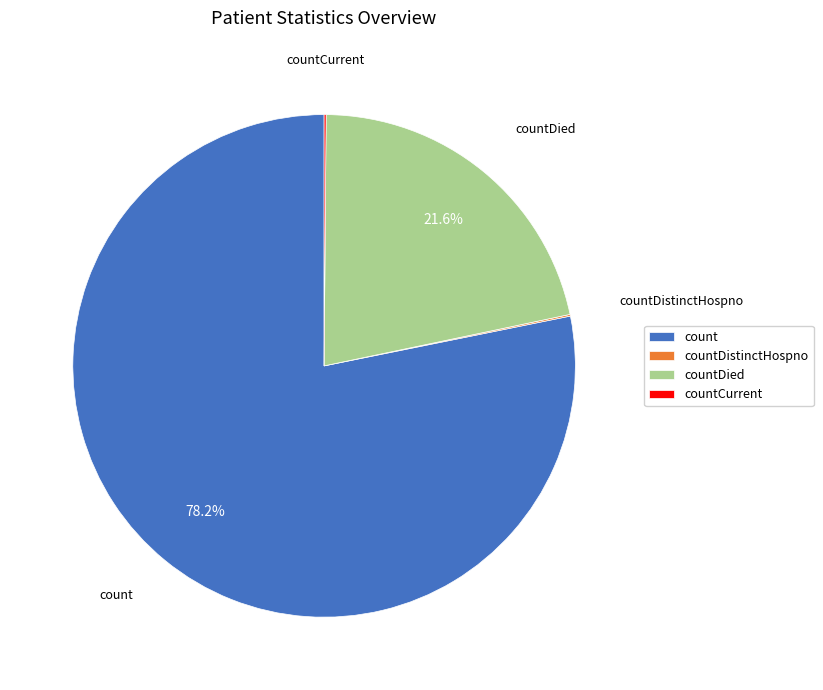

Which category has the biggest portion of the pie?

count